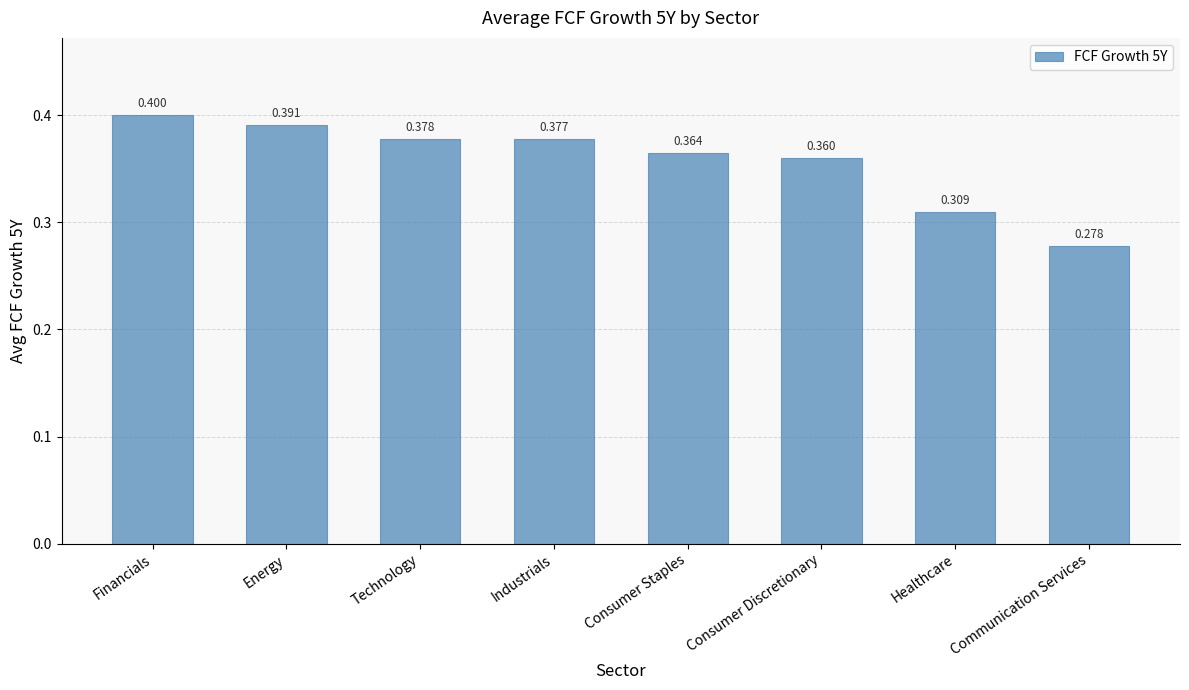

List the labels in order of value, smallest first.

Communication Services, Healthcare, Consumer Discretionary, Consumer Staples, Industrials, Technology, Energy, Financials